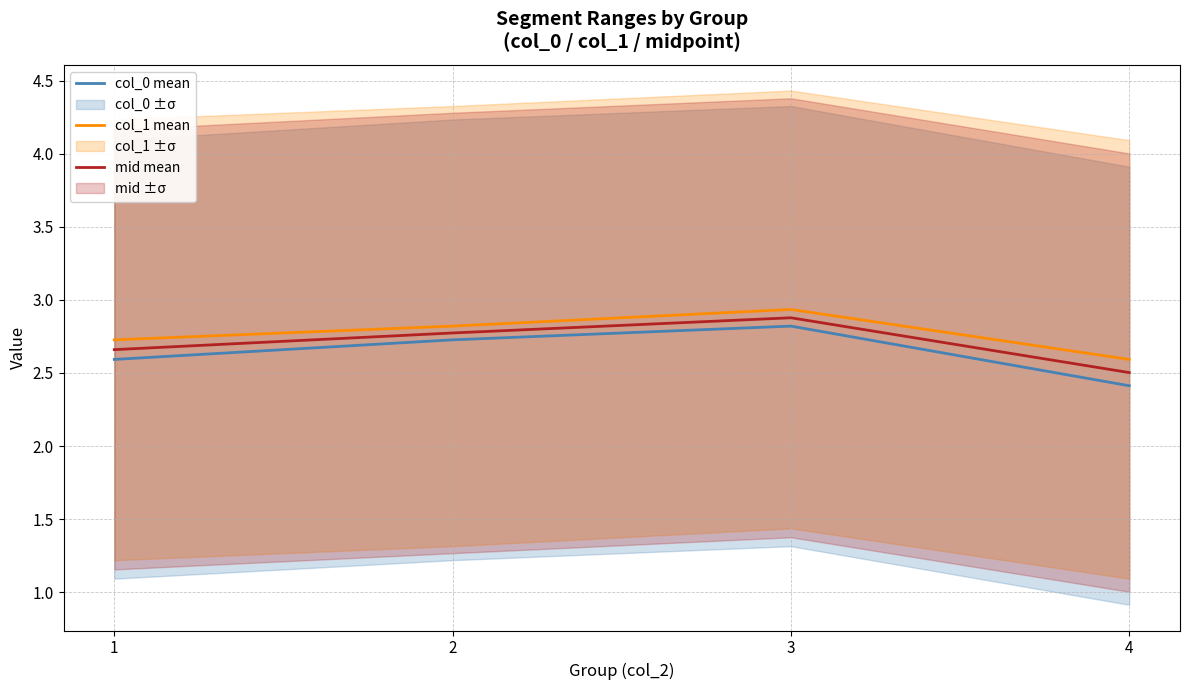

Rank the series at 1 from highest to lowest value.

col_1 mean, mid mean, col_0 mean